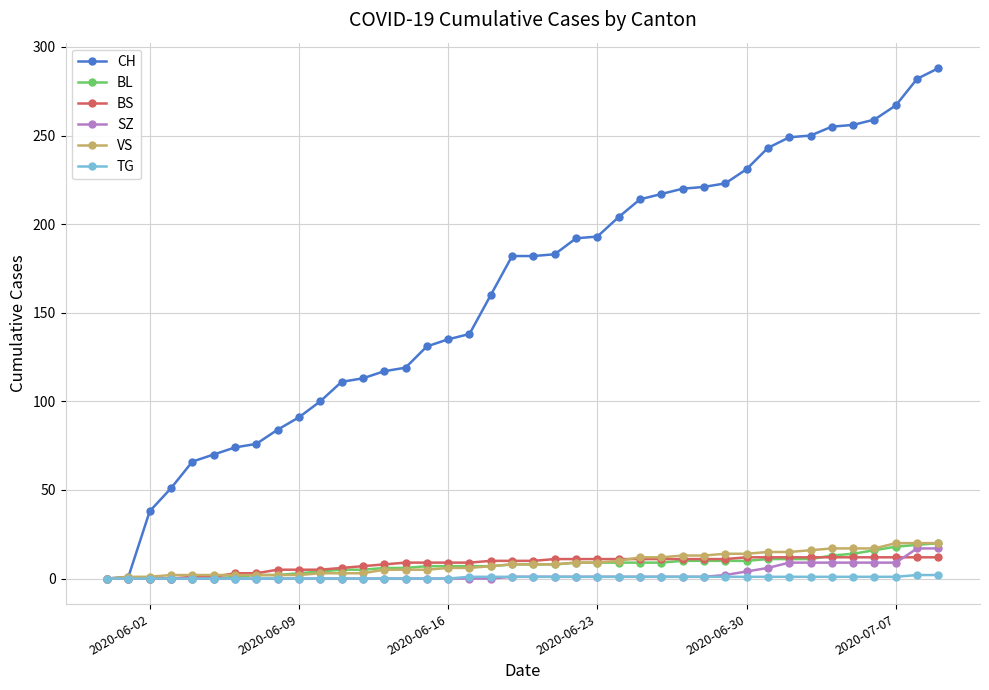

What are all the series names shown in the legend?

CH, BL, BS, SZ, VS, TG